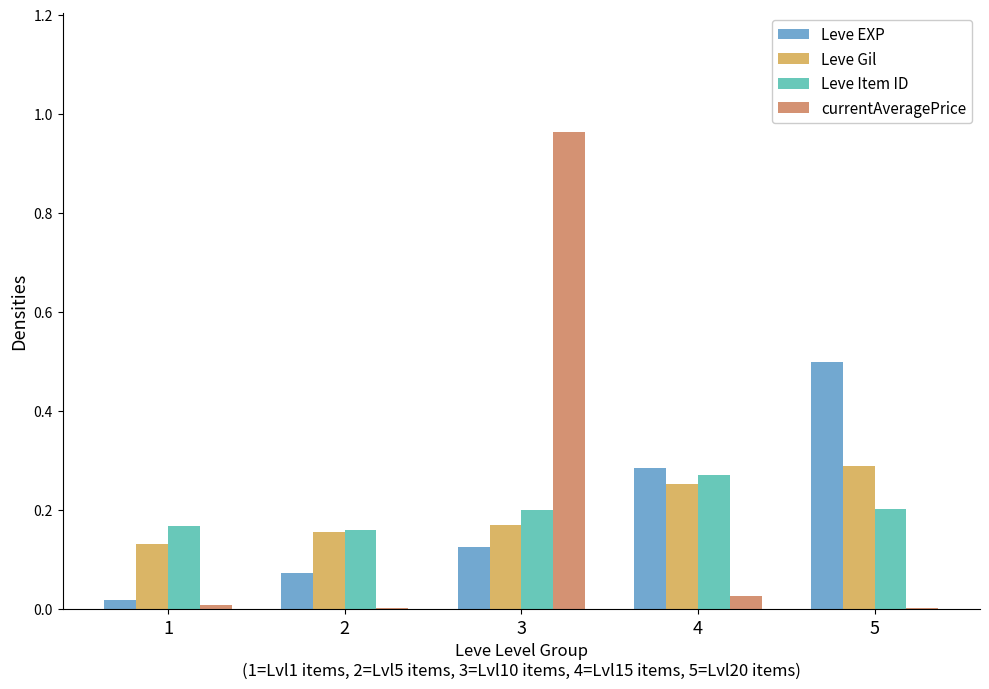

At which label does Leve Item ID reach its peak?

4